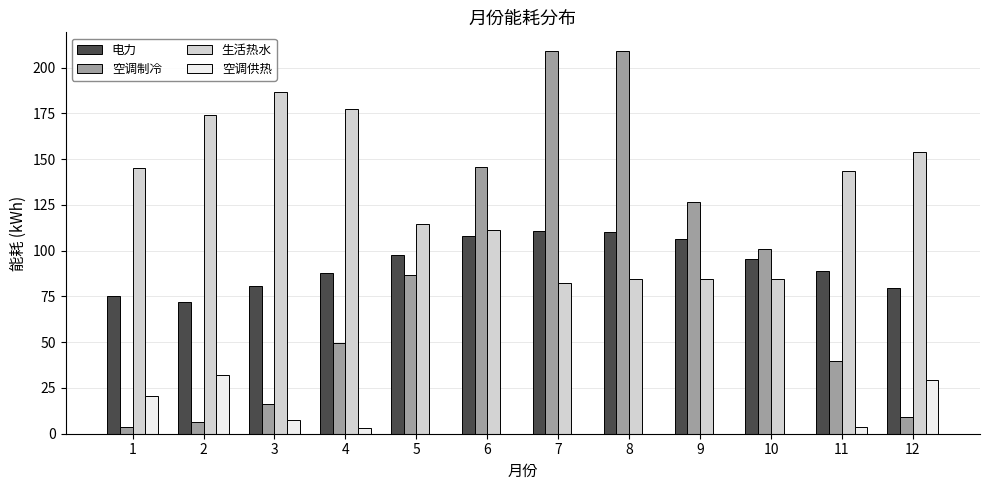

What is the maximum value shown in the chart?

208.8